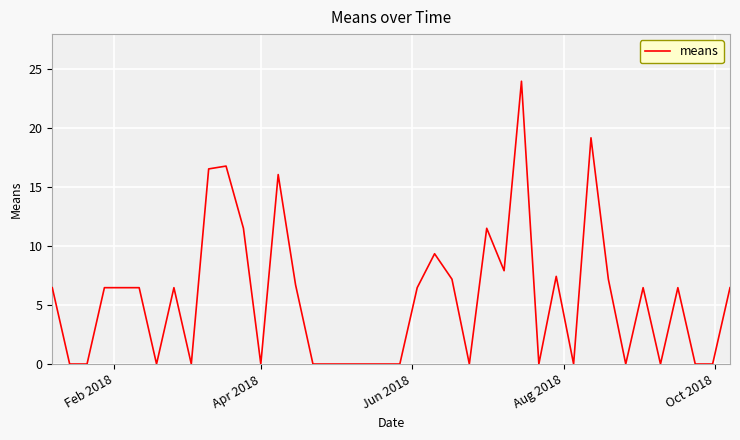

What is the greatest value displayed?

24.0